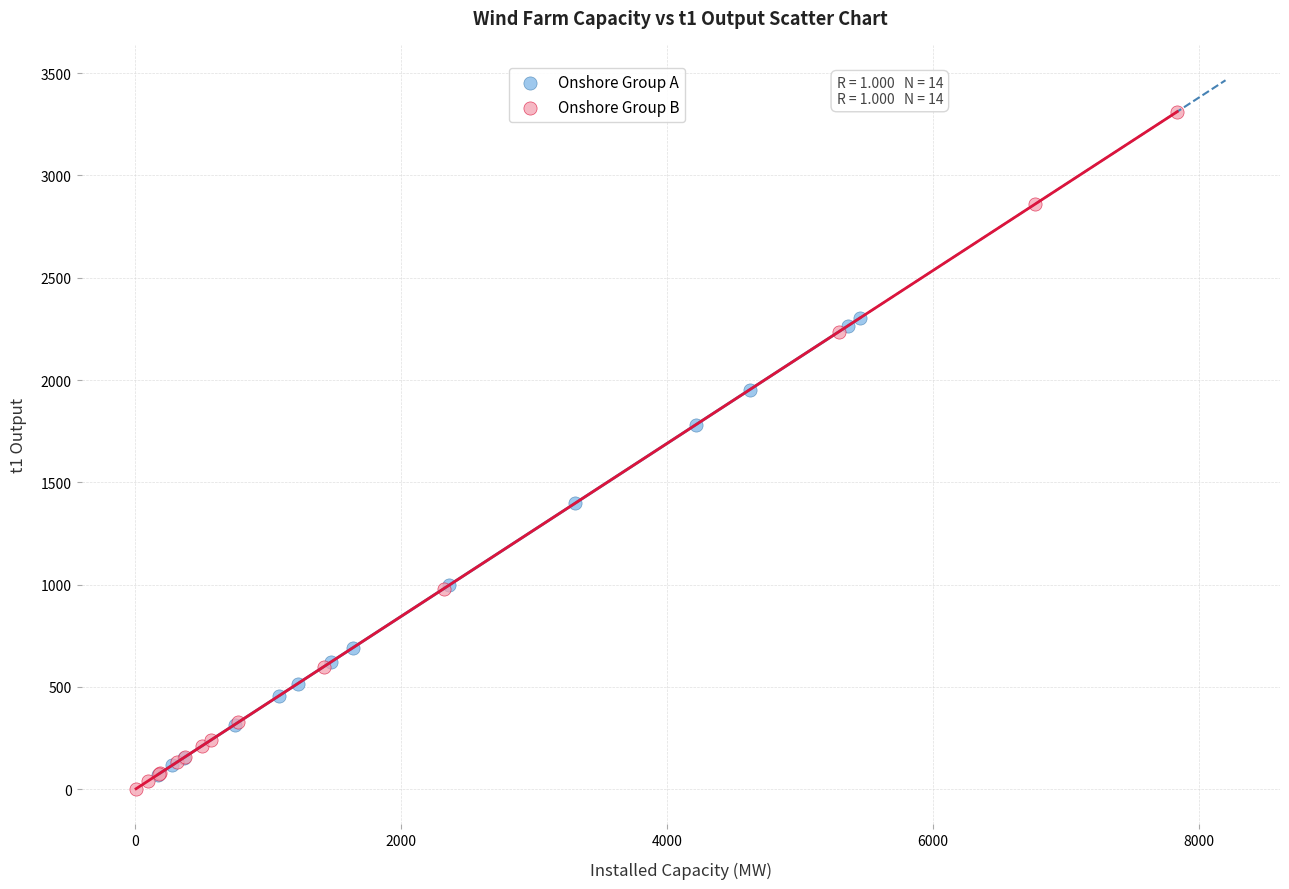

Which series contains the highest Y value?

Onshore Group B